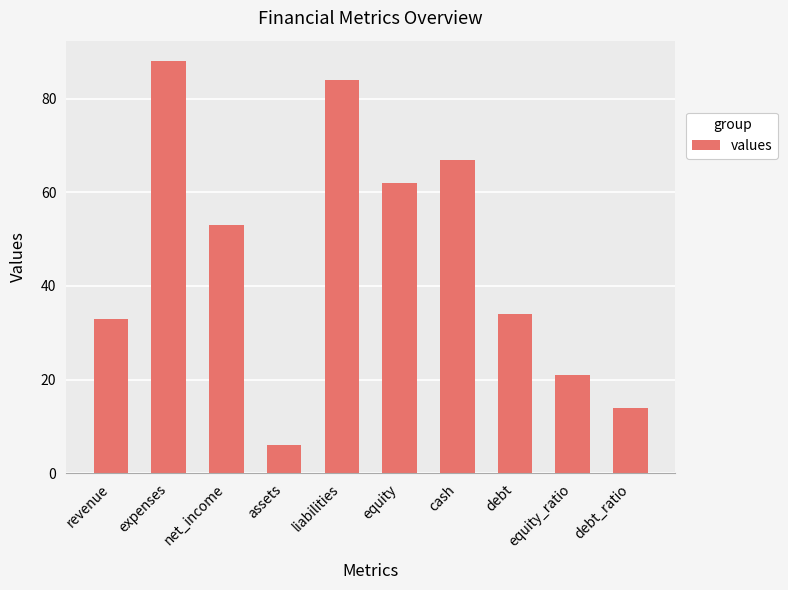

How many series are shown in this chart?

1